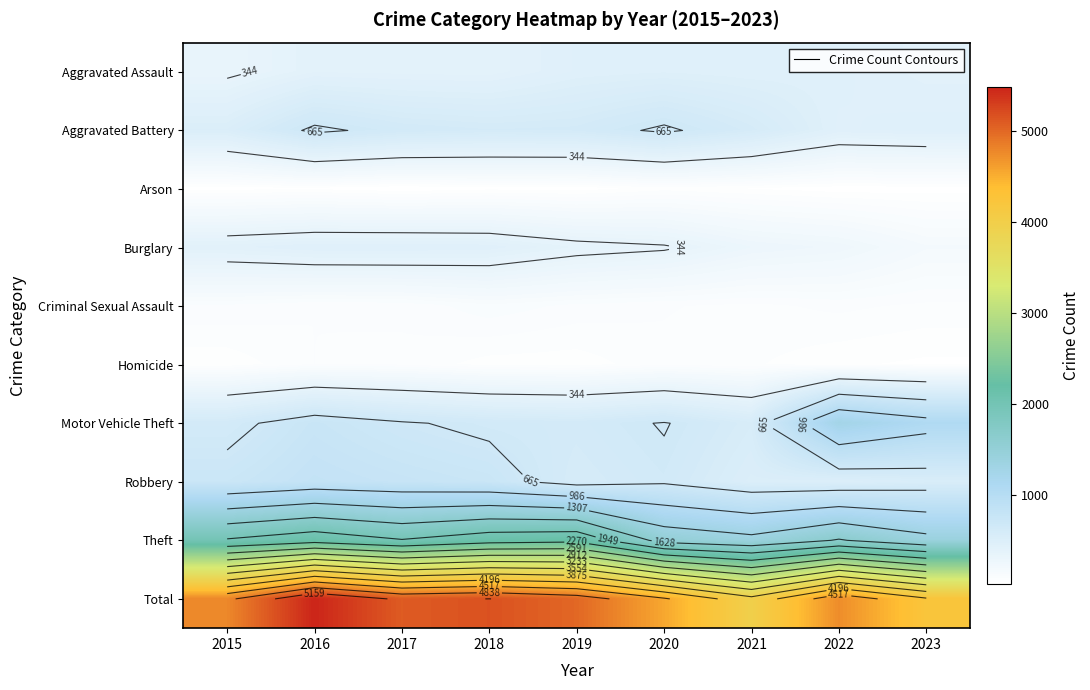

At which category does the chart reach its peak across all series?

2016